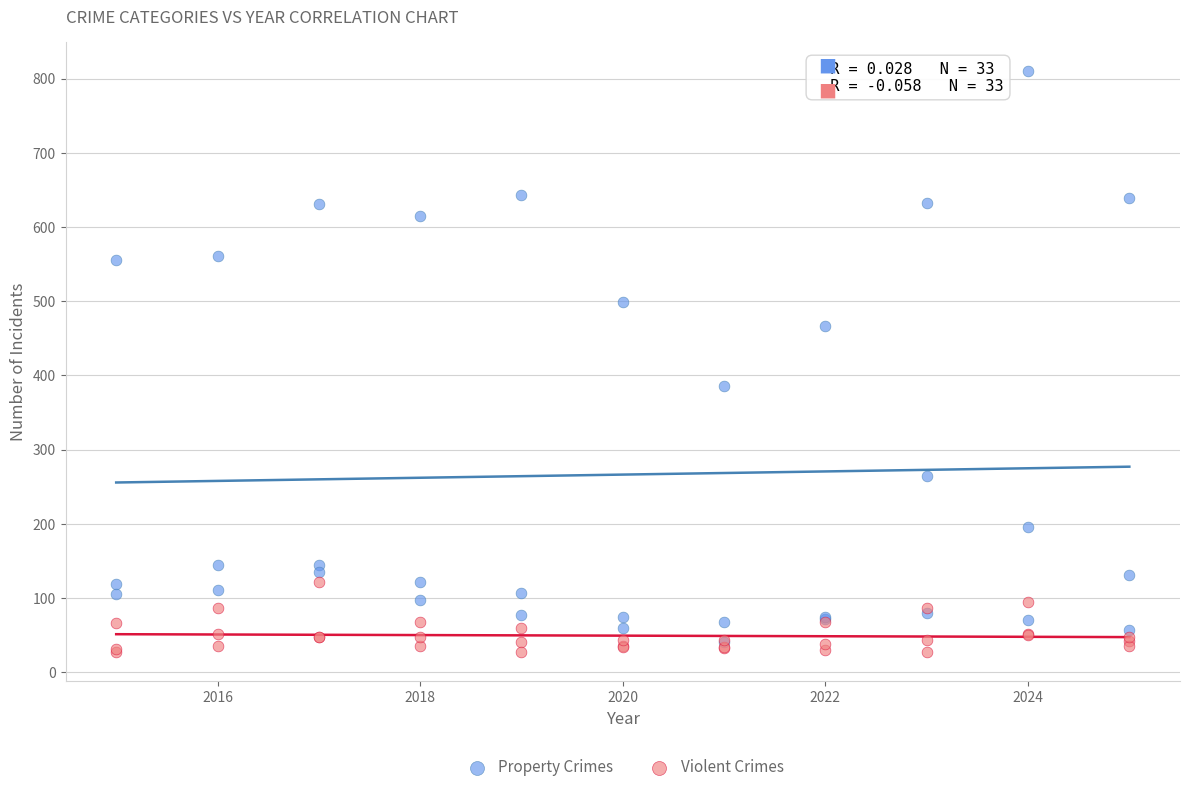

Across all series, what Y value is closest to 418?

386